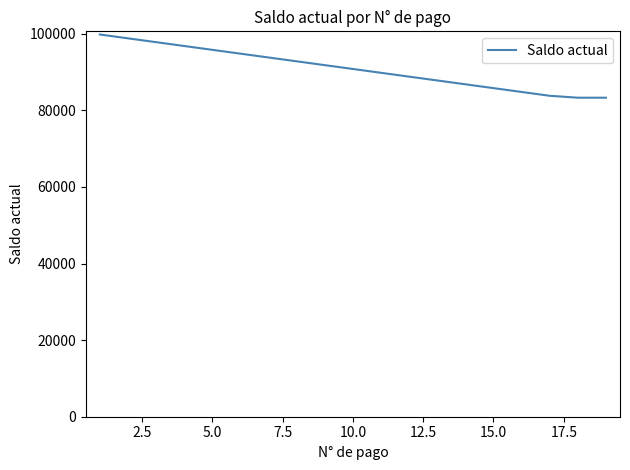

What is the greatest value displayed?

99800